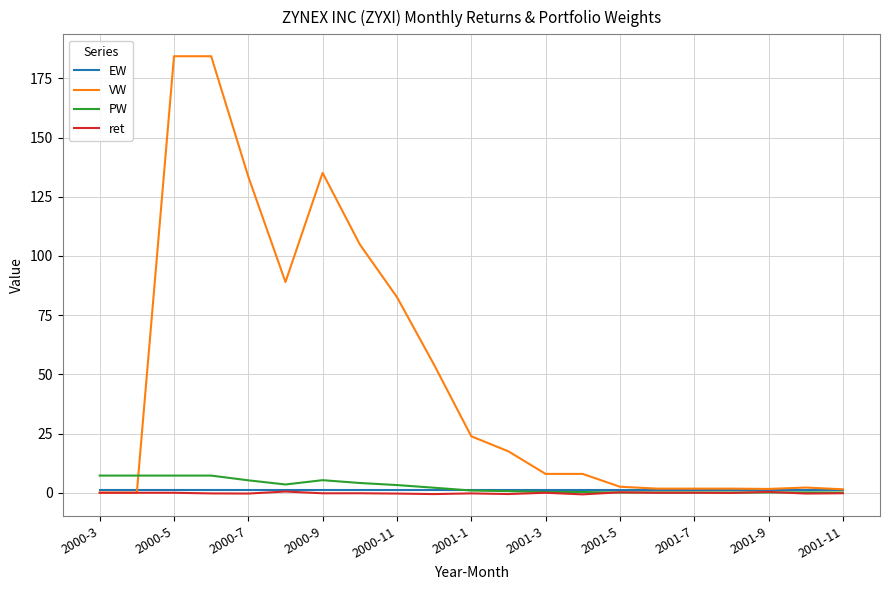

Which series has the widest spread of values?

VW